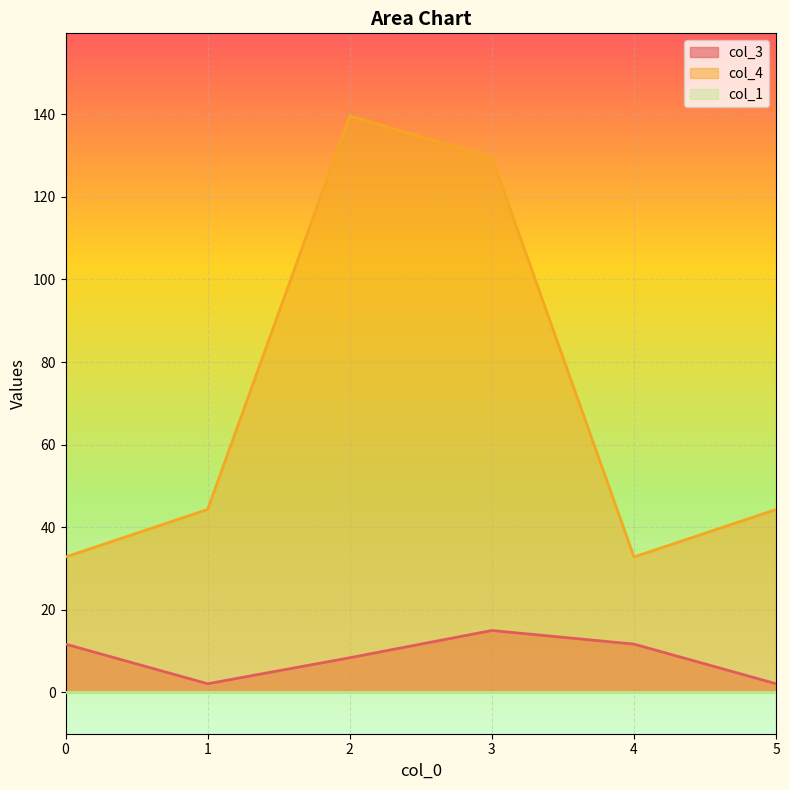

At which category does the chart reach its minimum across all series?

1